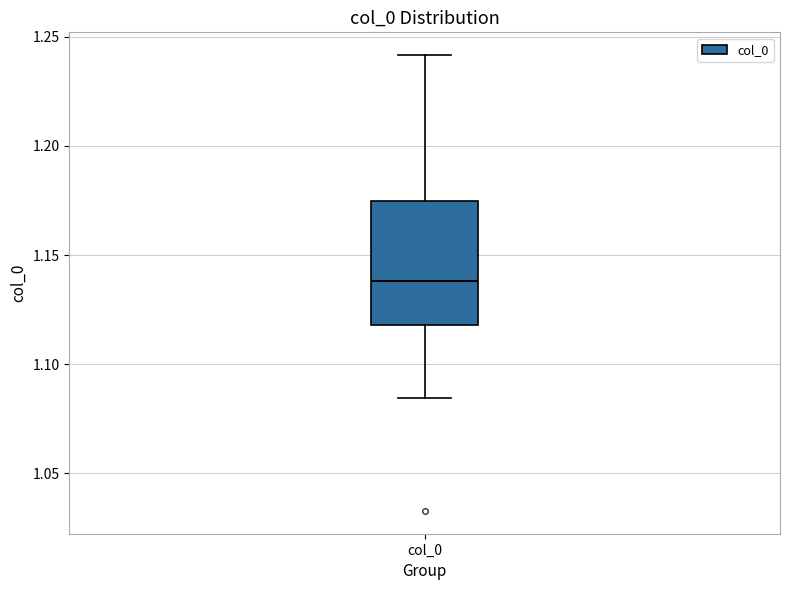

Transcribe this box plot: give where the median line is, the range the box spans, and where the two whiskers end, as read against the y-axis. The values are not printed on the chart, so give them approximately, as read against the axis.

median 1.140, box 1.120 to 1.175, whiskers 1.085 to 1.240